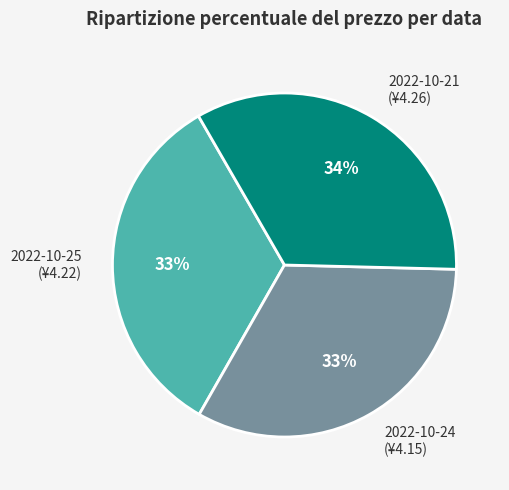

Does any single category account for the majority?

No